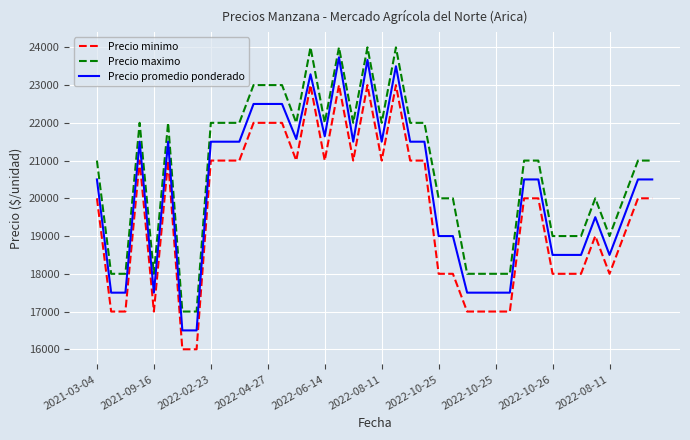

List the series in order of their overall mean, highest first.

Precio maximo, Precio promedio ponderado, Precio minimo